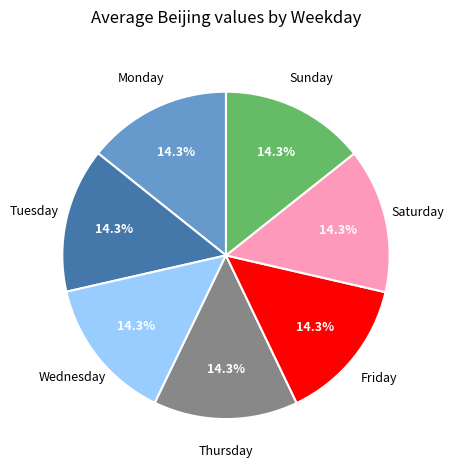

Is there a majority slice in this chart?

No